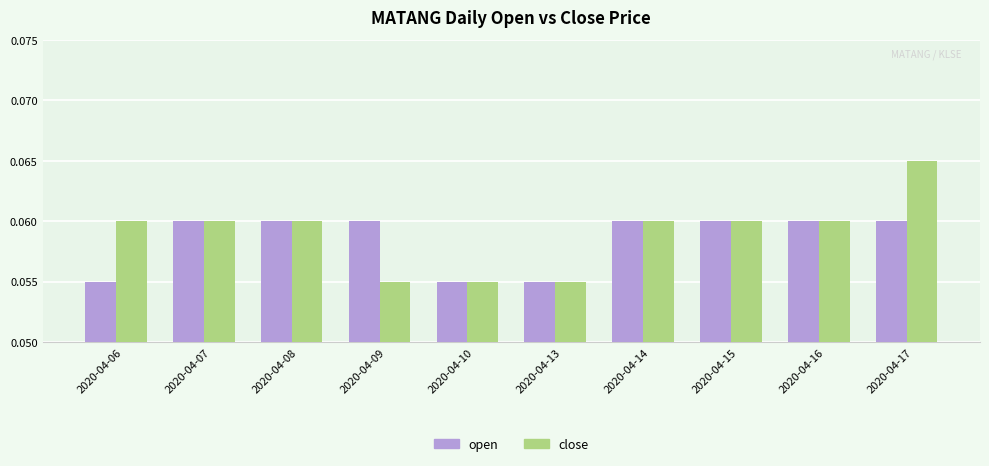

True or false: open has a value of 0.0 at 2020-04-14.

False